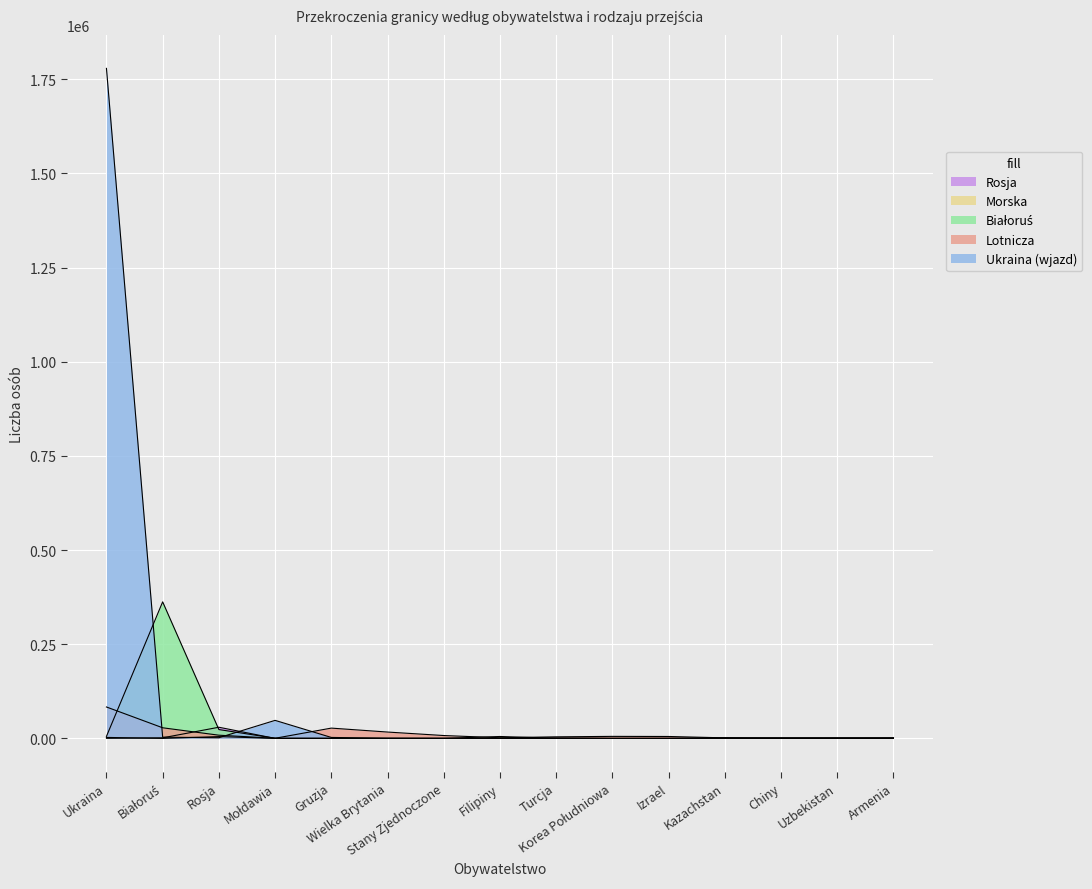

True or false: Lotnicza has a value of 2990 at Korea Południowa.

False